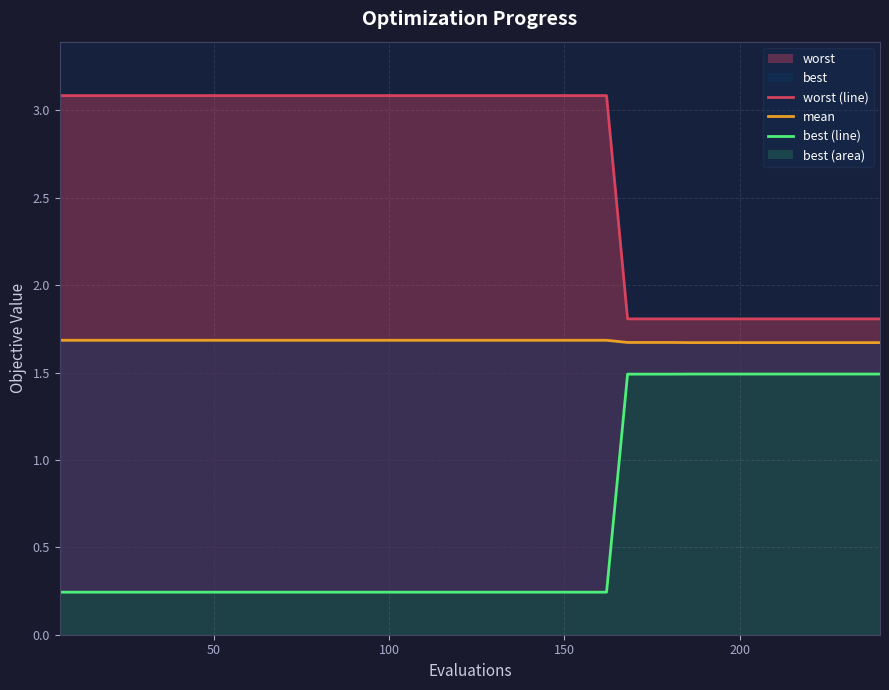

True or false: best (line) and worst (line) cross at least once.

False